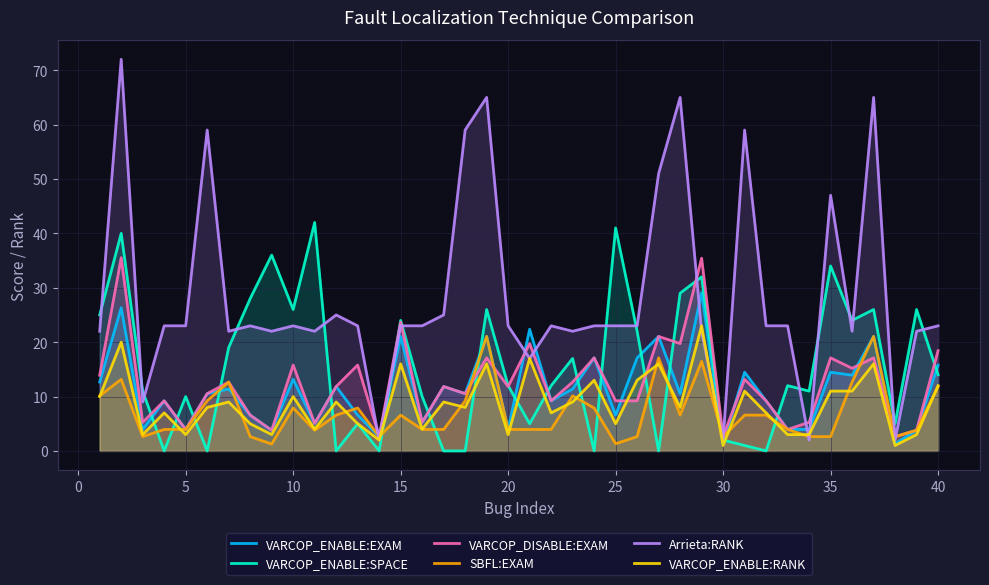

Reading left to right, list all the values displayed in this chart.

VARCOP_ENABLE:EXAM: 12.7	26.3	4.0	9.2	4.0	10.5	11.4	6.6	3.8	13.2	5.1	11.8	6.6	2.6	21.1	5.3	11.8	10.5	21.1	4.0	22.4	9.2	11.4	17.1	6.6	17.1	21.1	10.5	29.1	1.3	14.5	9.2	4.0	4.0	14.5	13.9	21.1	1.3	3.8	15.8
VARCOP_ENABLE:SPACE: 25.0	40.0	11.0	0.0	10.0	0.0	19.0	28.0	36.0	26.0	42.0	0.0	5.0	0.0	24.0	10.0	0.0	0.0	26.0	12.0	5.0	12.0	17.0	0.0	41.0	22.0	0.0	29.0	32.0	2.0	1.0	0.0	12.0	11.0	34.0	24.0	26.0	5.0	26.0	14.0
VARCOP_DISABLE:EXAM: 13.9	35.5	5.3	9.2	4.0	10.5	12.7	6.6	3.8	15.8	5.1	11.8	15.8	2.6	23.7	5.3	11.8	10.5	17.1	11.8	19.7	9.2	12.7	17.1	9.2	9.2	21.1	19.7	35.4	2.6	13.2	9.2	4.0	5.3	17.1	15.2	17.1	2.6	3.8	18.4
SBFL:EXAM: 10.1	13.2	2.6	4.0	4.0	9.2	12.7	2.6	1.3	7.9	3.8	6.6	7.9	2.6	6.6	4.0	4.0	9.2	21.1	4.0	4.0	4.0	10.1	7.9	1.3	2.6	17.1	6.6	16.5	2.6	6.6	6.6	4.0	2.6	2.6	12.7	21.1	2.6	3.8	11.8
Arrieta:RANK: 22.0	72.0	9.0	23.0	23.0	59.0	22.0	23.0	22.0	23.0	22.0	25.0	23.0	2.0	23.0	23.0	25.0	59.0	65.0	23.0	17.0	23.0	22.0	23.0	23.0	23.0	51.0	65.0	22.0	2.0	59.0	23.0	23.0	2.0	47.0	22.0	65.0	2.0	22.0	23.0
VARCOP_ENABLE:RANK: 10.0	20.0	3.0	7.0	3.0	8.0	9.0	5.0	3.0	10.0	4.0	9.0	5.0	2.0	16.0	4.0	9.0	8.0	16.0	3.0	17.0	7.0	9.0	13.0	5.0	13.0	16.0	8.0	23.0	1.0	11.0	7.0	3.0	3.0	11.0	11.0	16.0	1.0	3.0	12.0